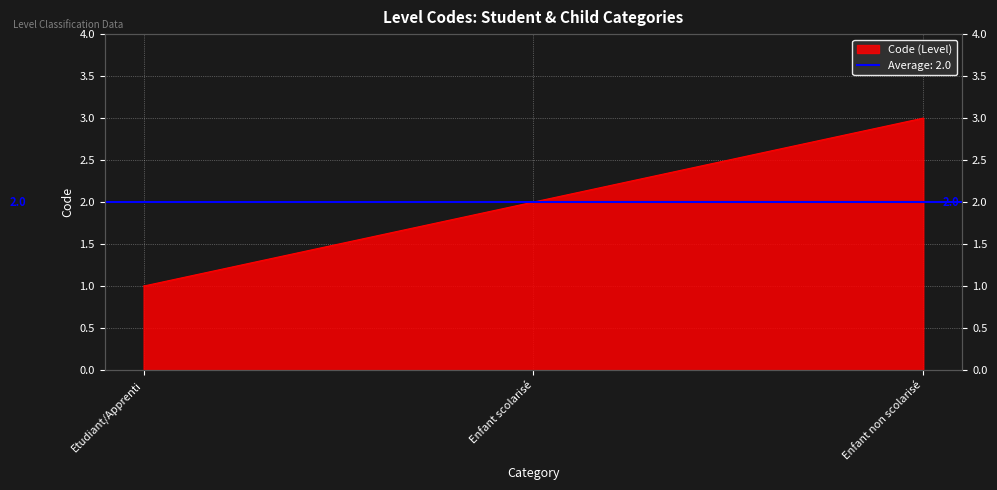

What is the approximate value at Enfant non scolarisé?

3